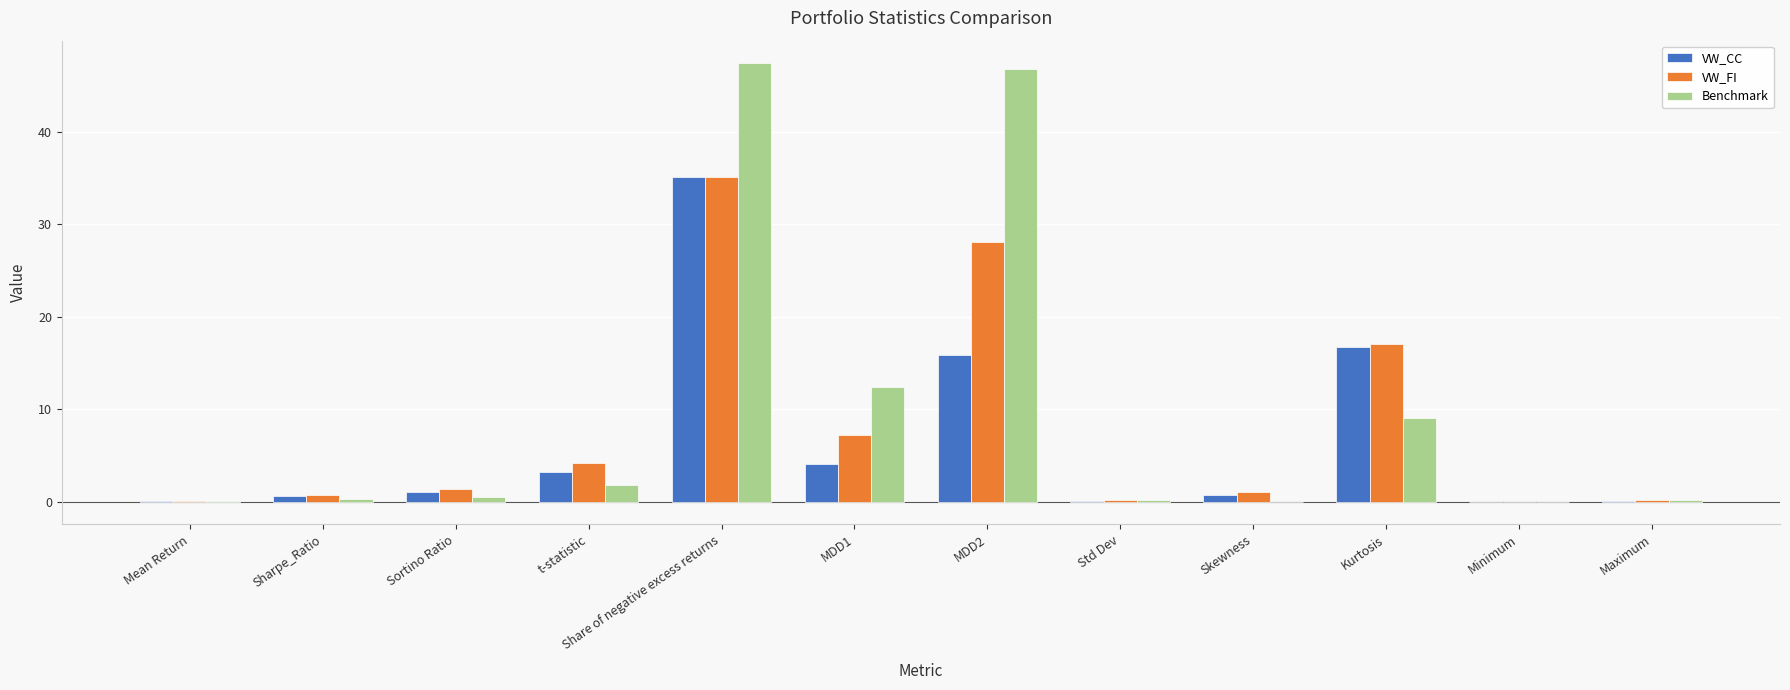

At which label is Benchmark closest to 23?

MDD1